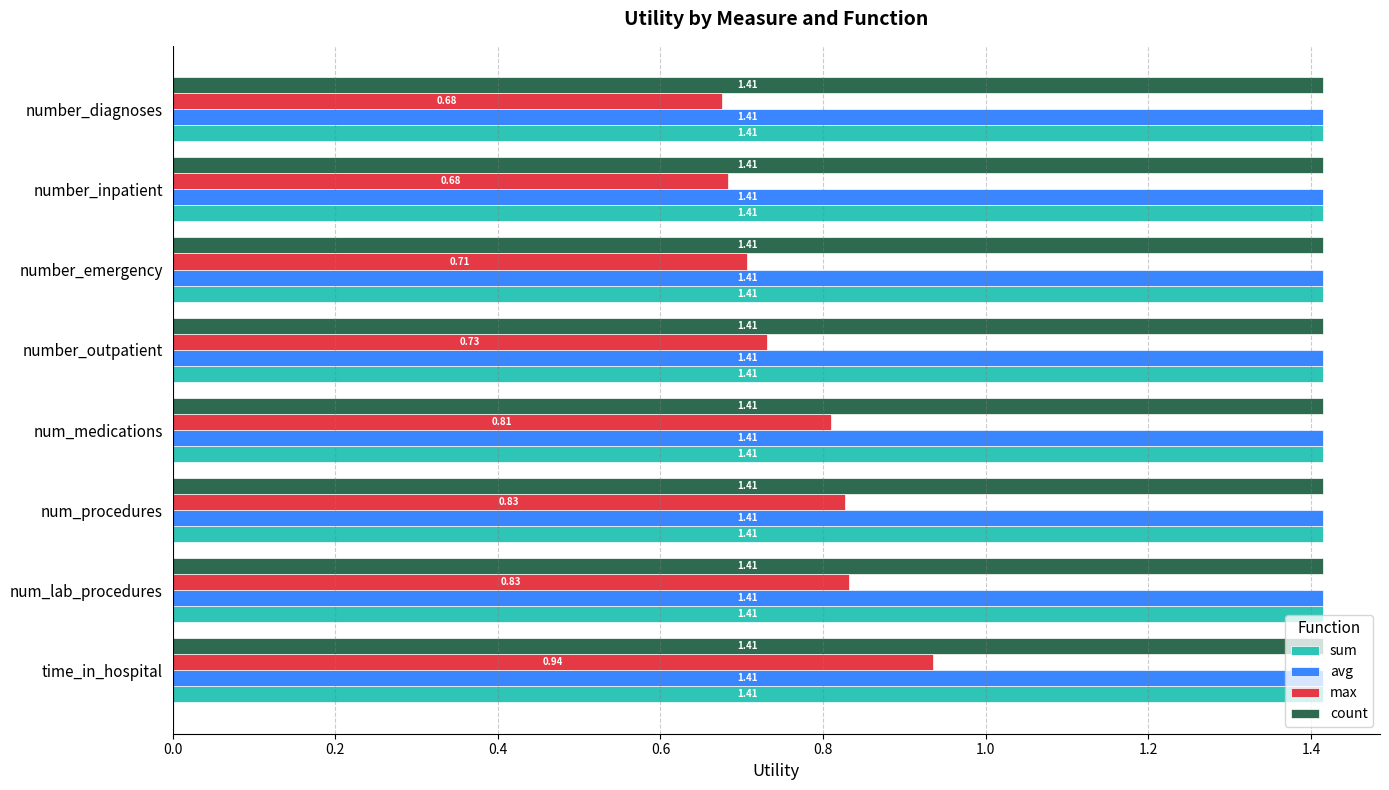

At how many categories does at least one series exceed 1?

8